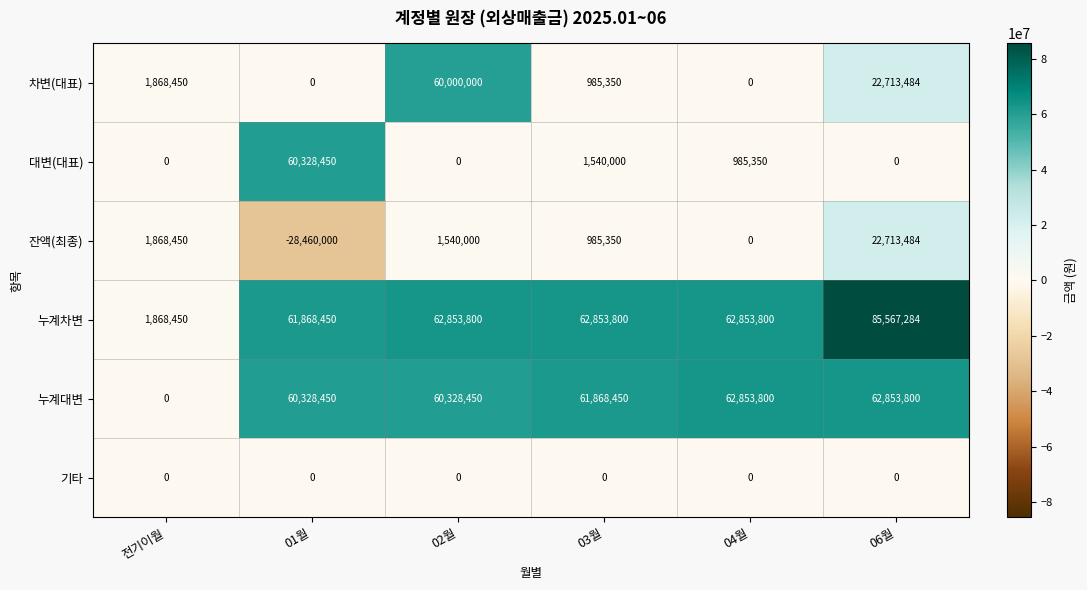

What is the average value of the 잔액(최종) series?

-225453